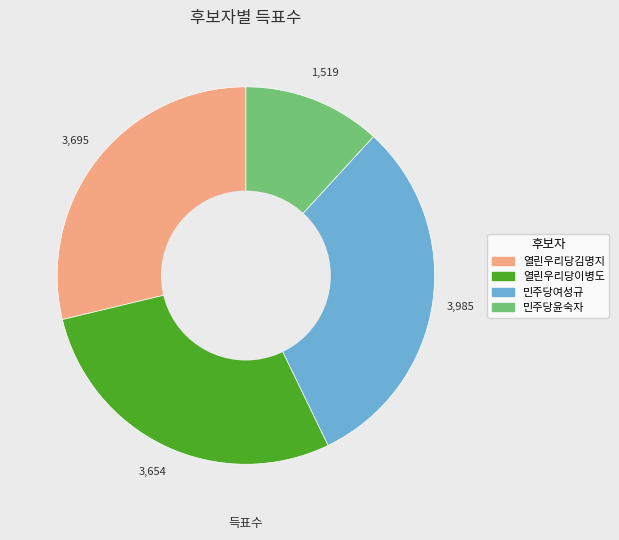

Do 민주당윤숙자 and 민주당여성규 together represent more than half of the pie?

No